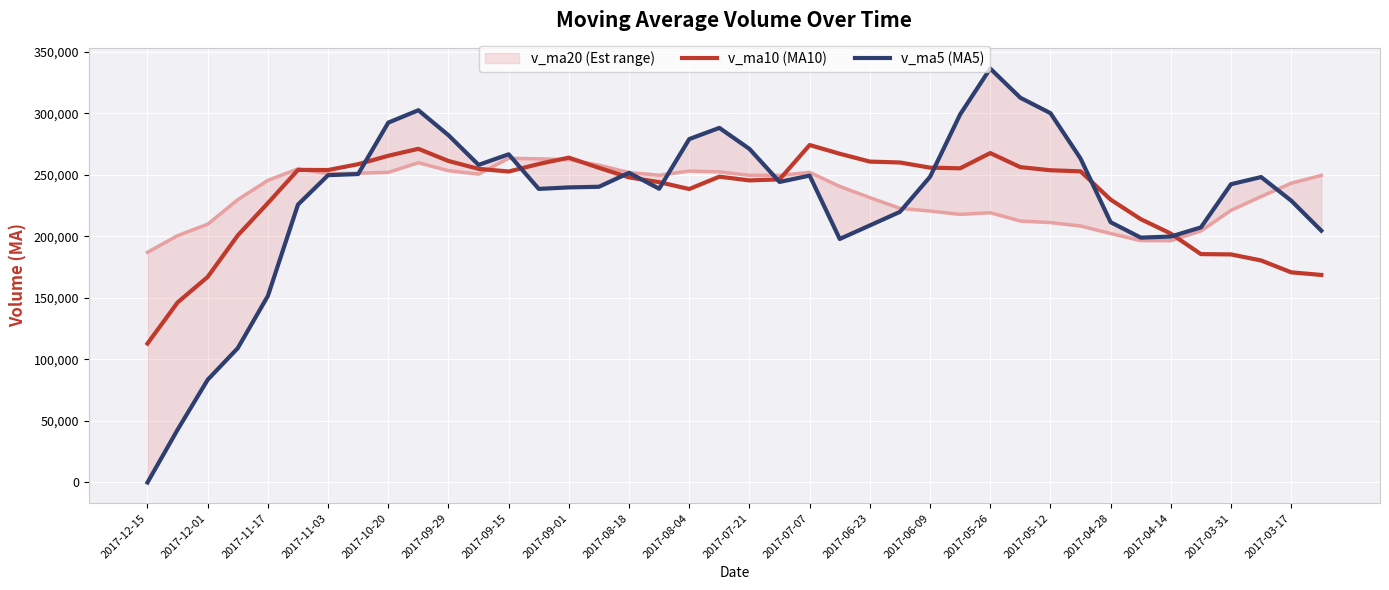

Which has a higher value, 2017-05-26 or 33?

2017-05-26